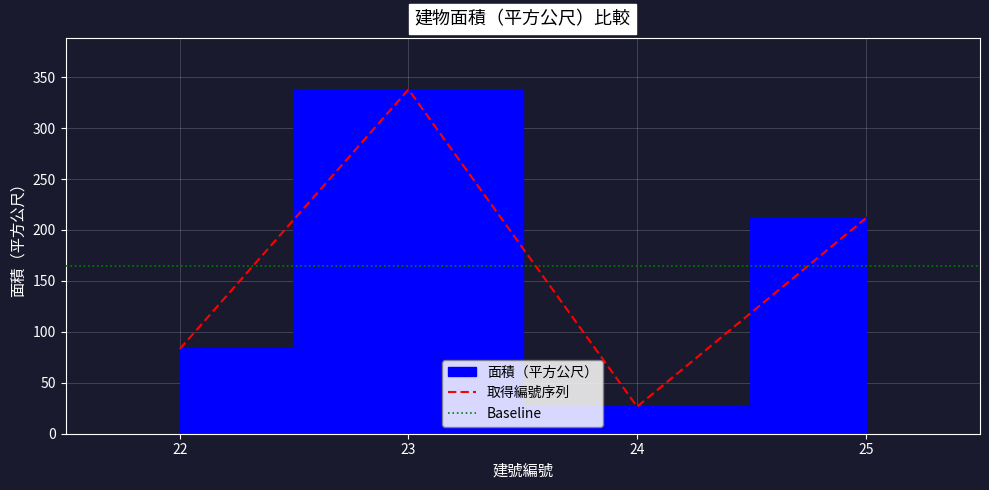

Where does the data first go above 211?

23